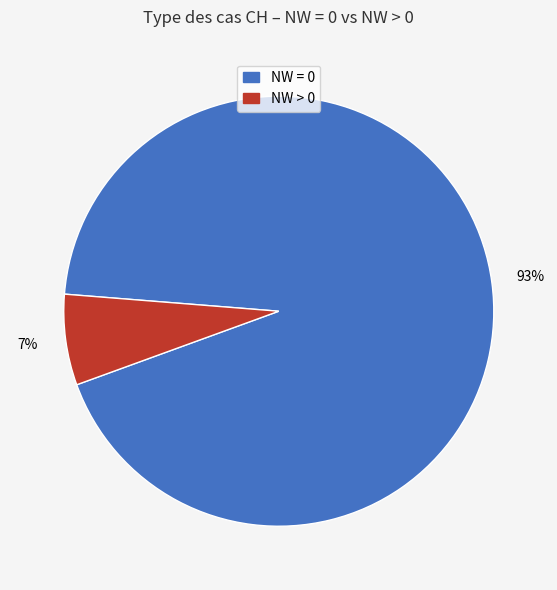

To the nearest percent, what is the average slice percentage?

50%